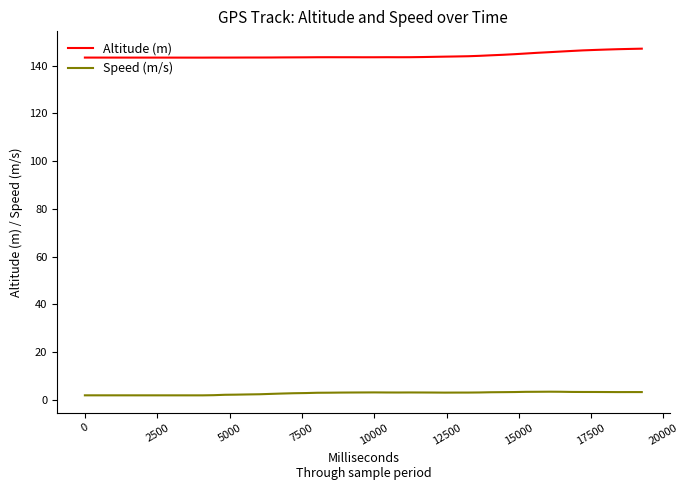

How many series are shown in this chart?

2